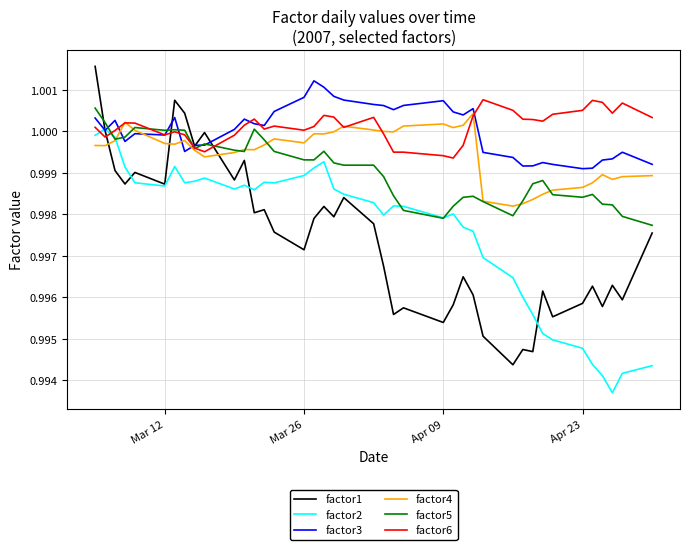

Count the number of categories in the chart.

40